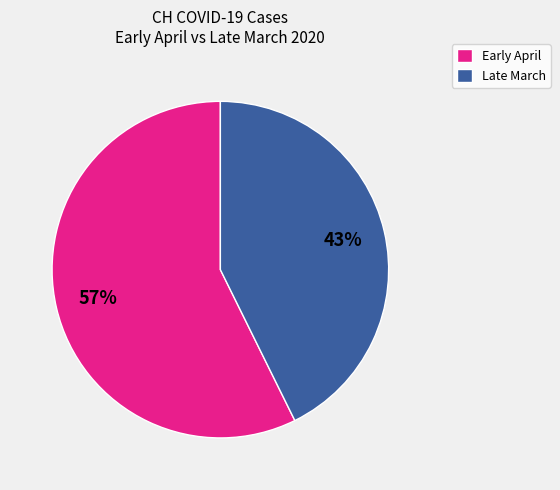

Is the sum of Late March and Early April greater than half?

Yes